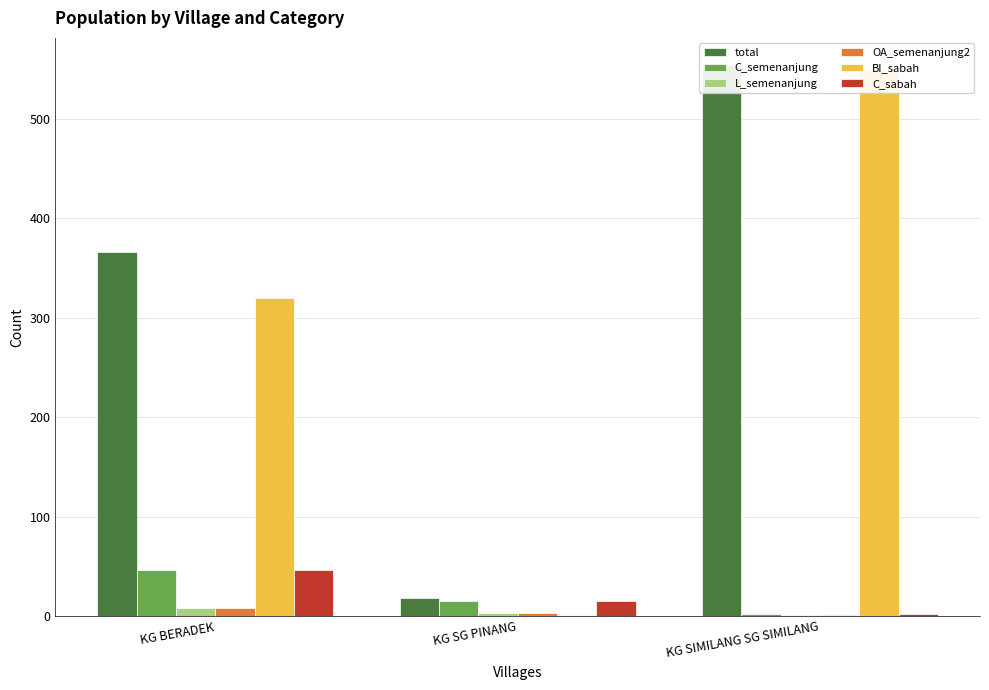

Where is C_sabah nearest to the value 24?

KG SG PINANG